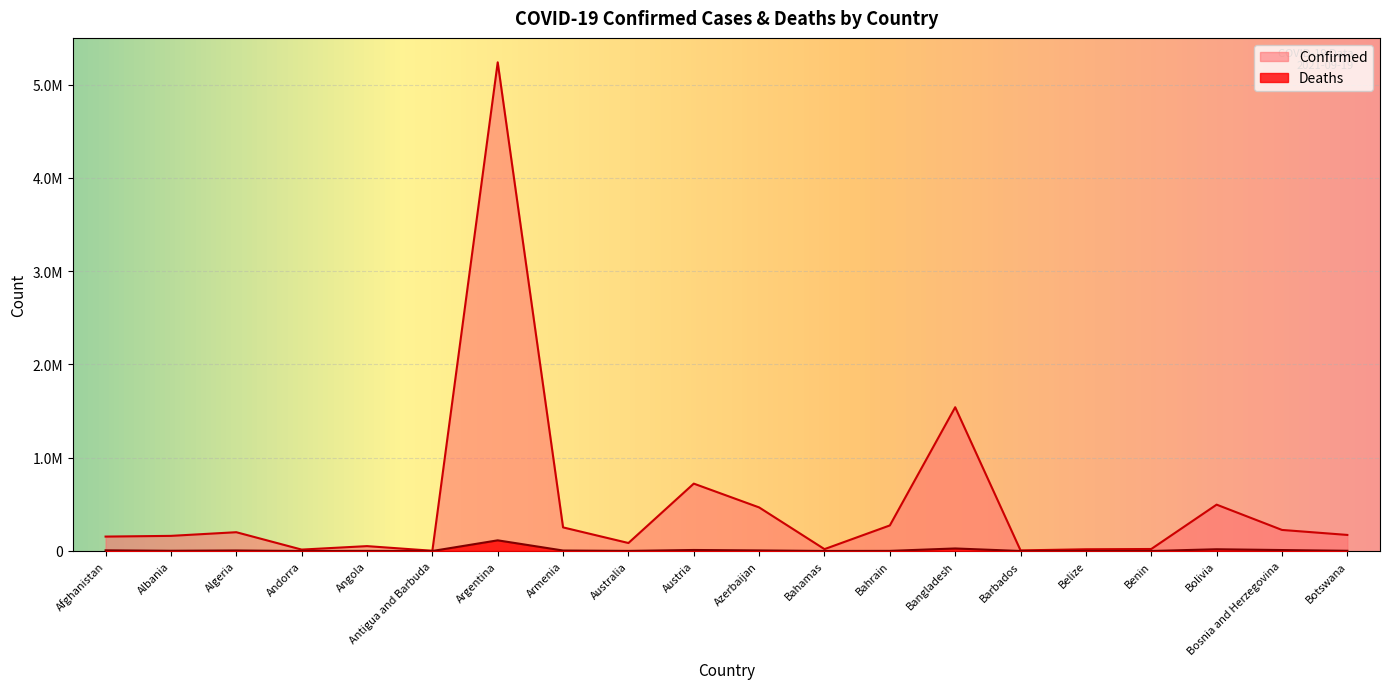

True or false: Confirmed and Deaths cross at least once.

False